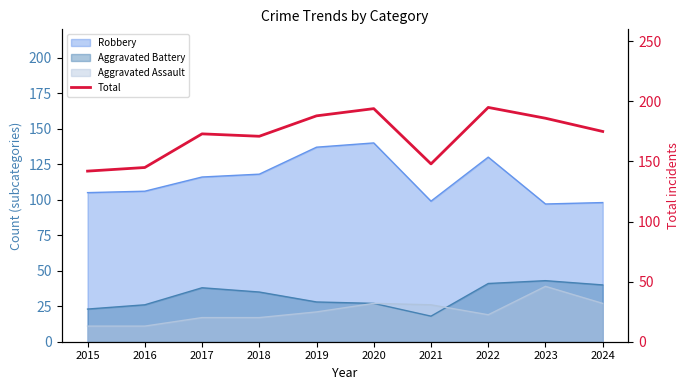

What is the sum of the values at 2020 and 2022?

389